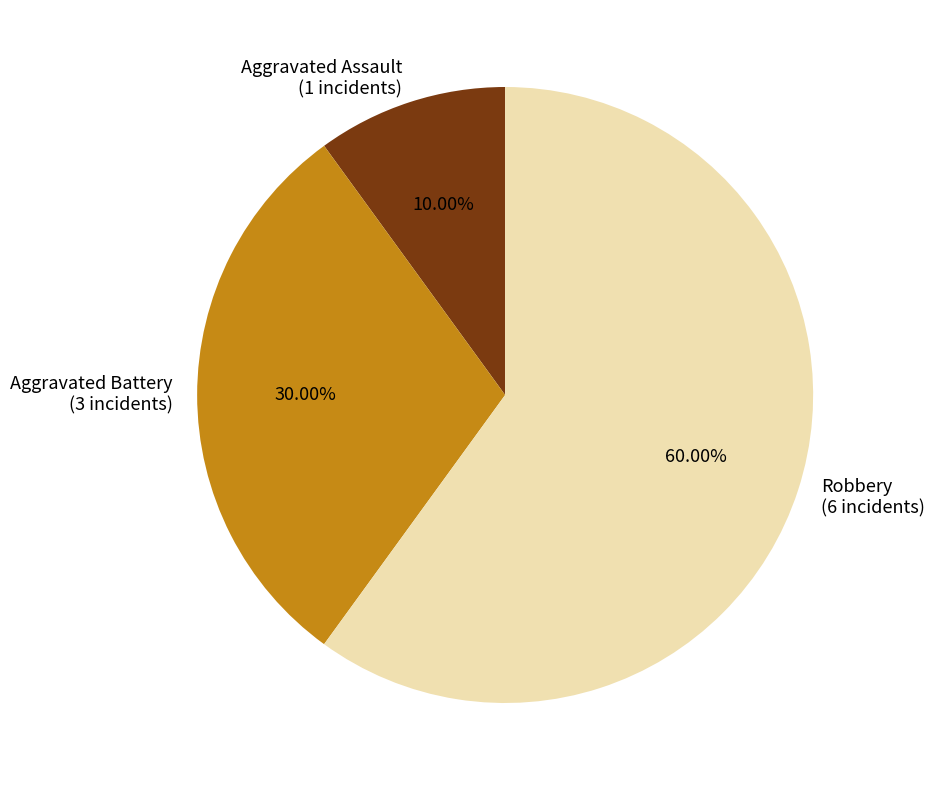

To the nearest percent, what percentage of the pie is Aggravated Assault?

10%